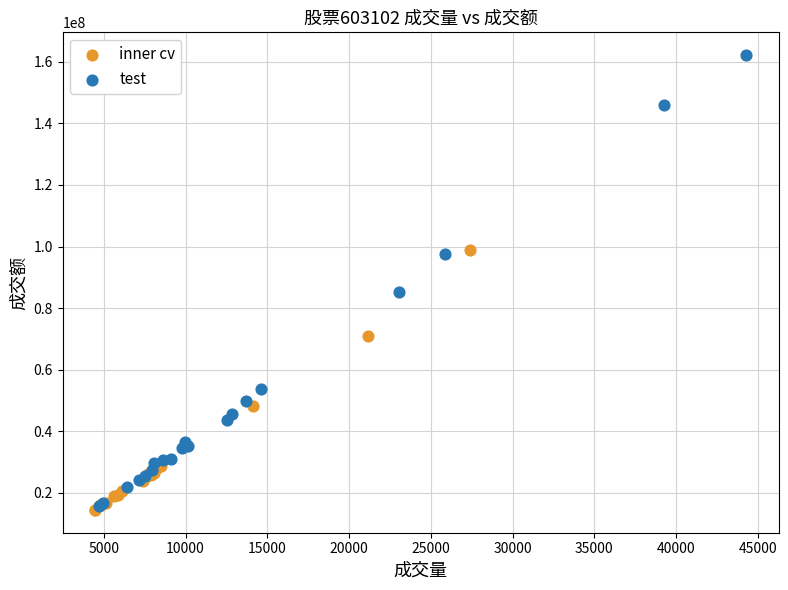

Which series contains the highest Y value?

test